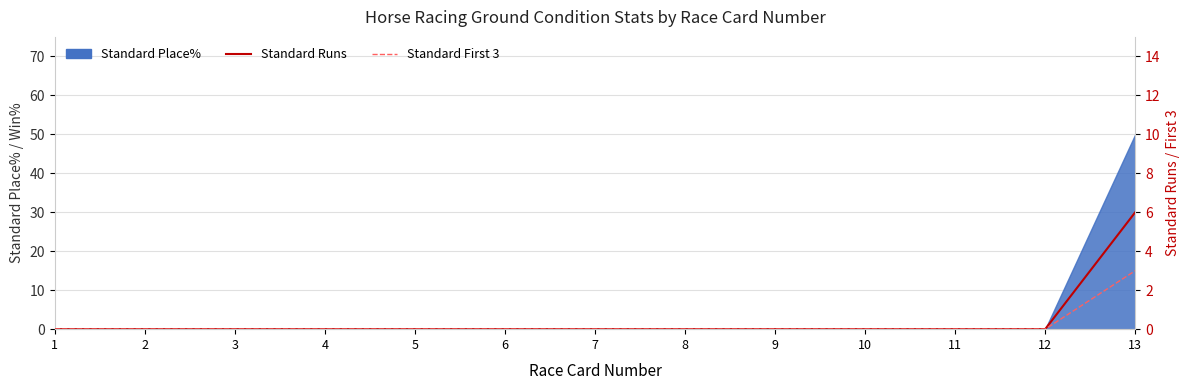

How many values in the Standard Runs series exceed 0?

1